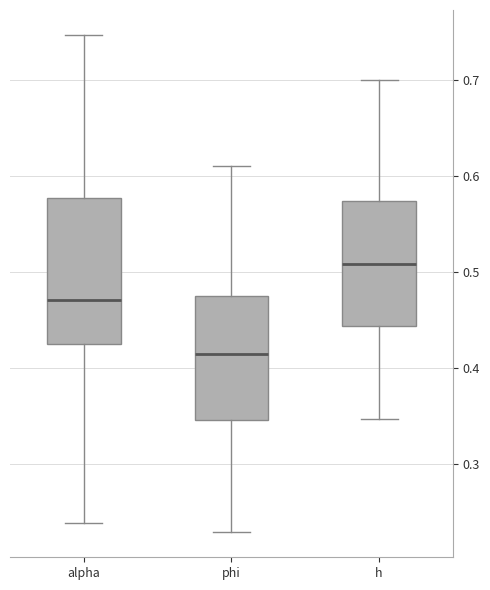

Reading left to right, read every box against the y-axis: the position of its median line, the range the box covers, and the ends of its whiskers. The values are not printed on the chart, so give them approximately, as read against the axis.

alpha: median 0.47, box 0.42 to 0.58, whiskers 0.24 to 0.75
phi: median 0.41, box 0.35 to 0.47, whiskers 0.23 to 0.61
h: median 0.51, box 0.44 to 0.57, whiskers 0.35 to 0.70